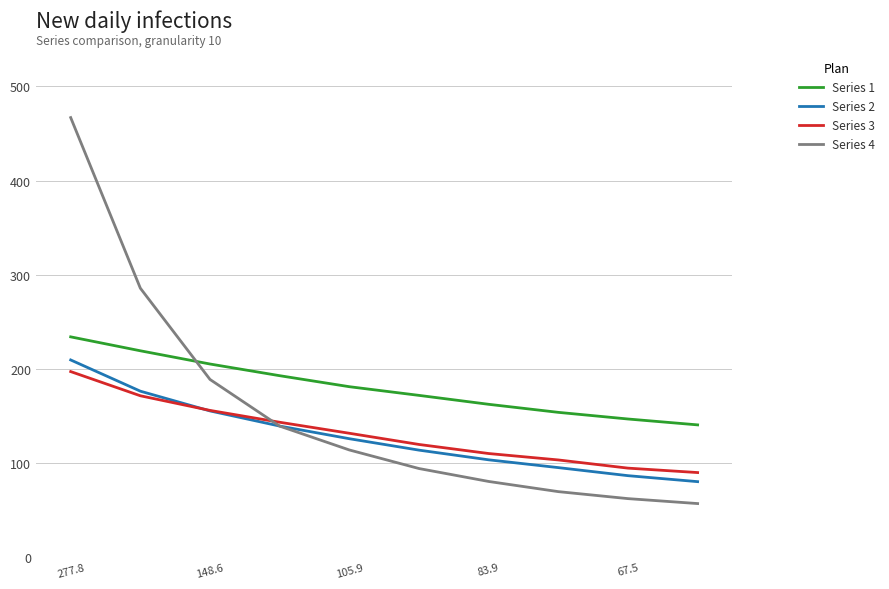

Which series has the largest total across all categories?

Series 1